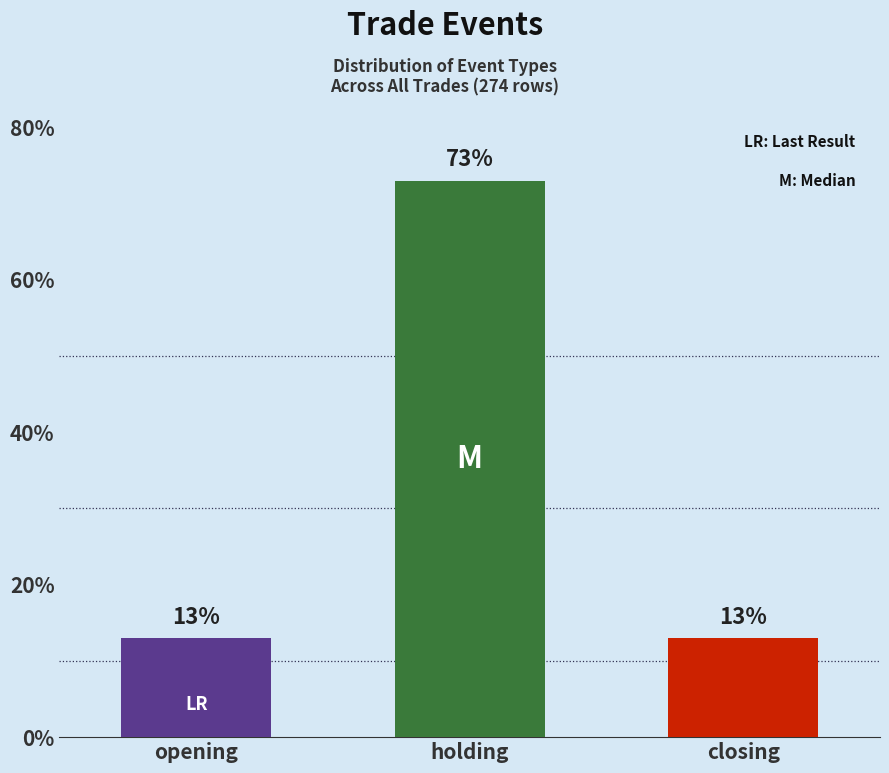

Reading right to left, list all the values displayed in this chart.

closing=13	holding=73	opening=13